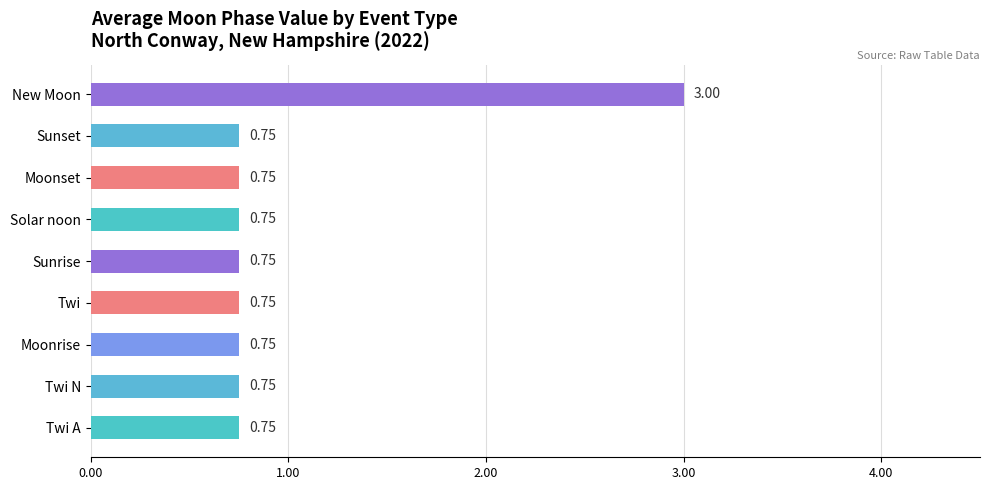

Are the bars grouped side by side (vs. stacked)?

No